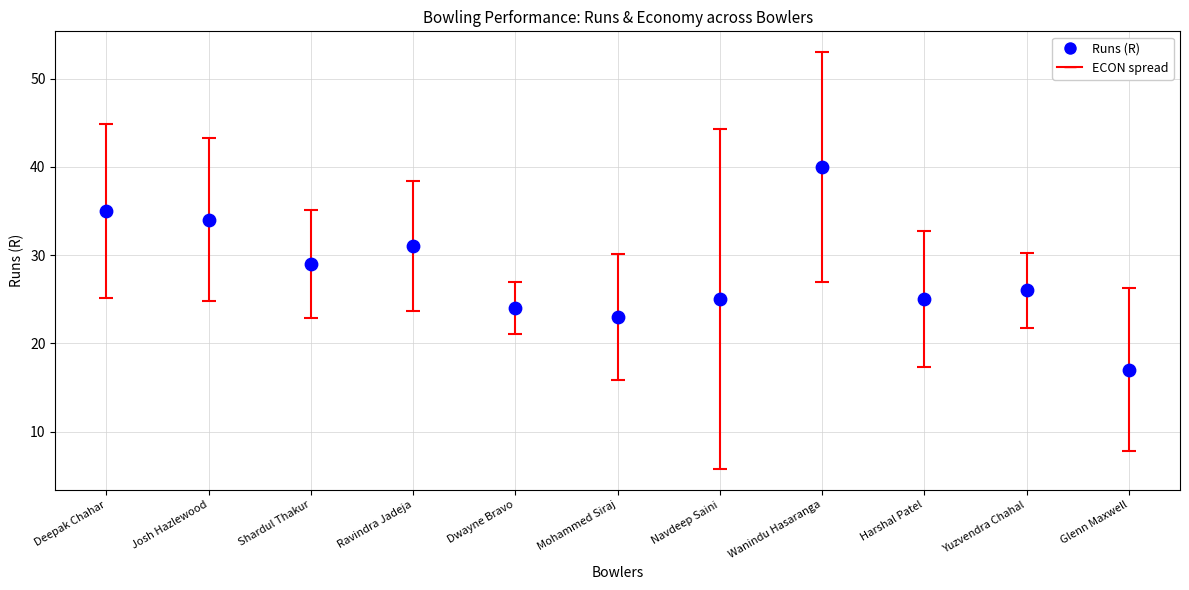

What is the average Y value?

28